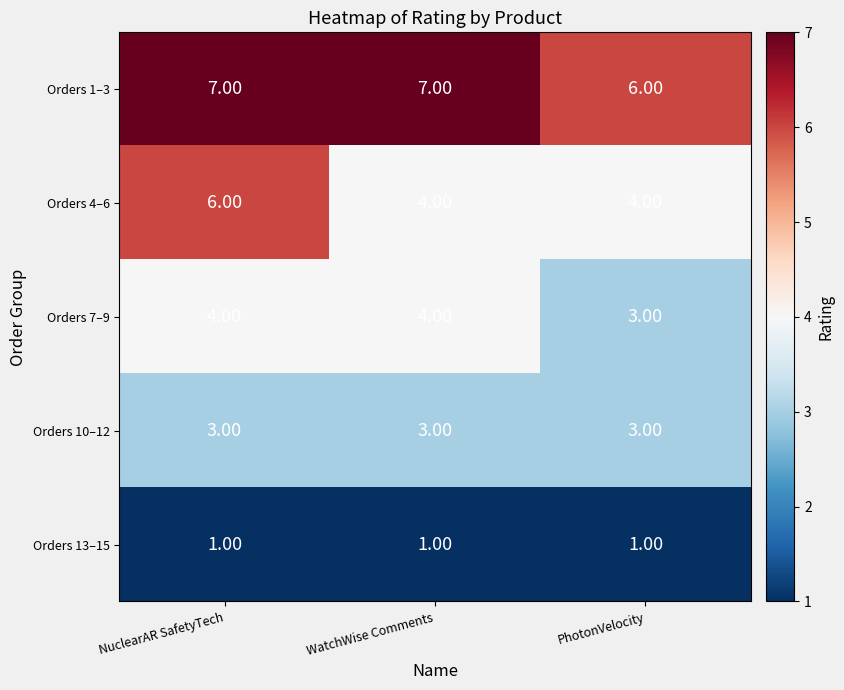

List the series in order of their peak value, lowest first.

Orders 13–15, Orders 10–12, Orders 7–9, Orders 4–6, Orders 1–3